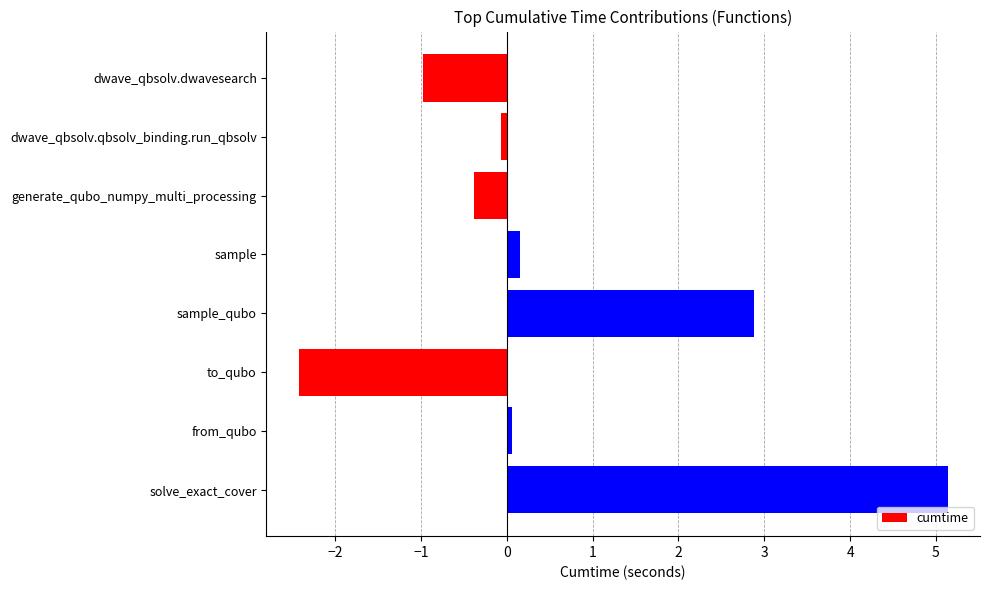

Are the bars grouped side by side (vs. stacked)?

No